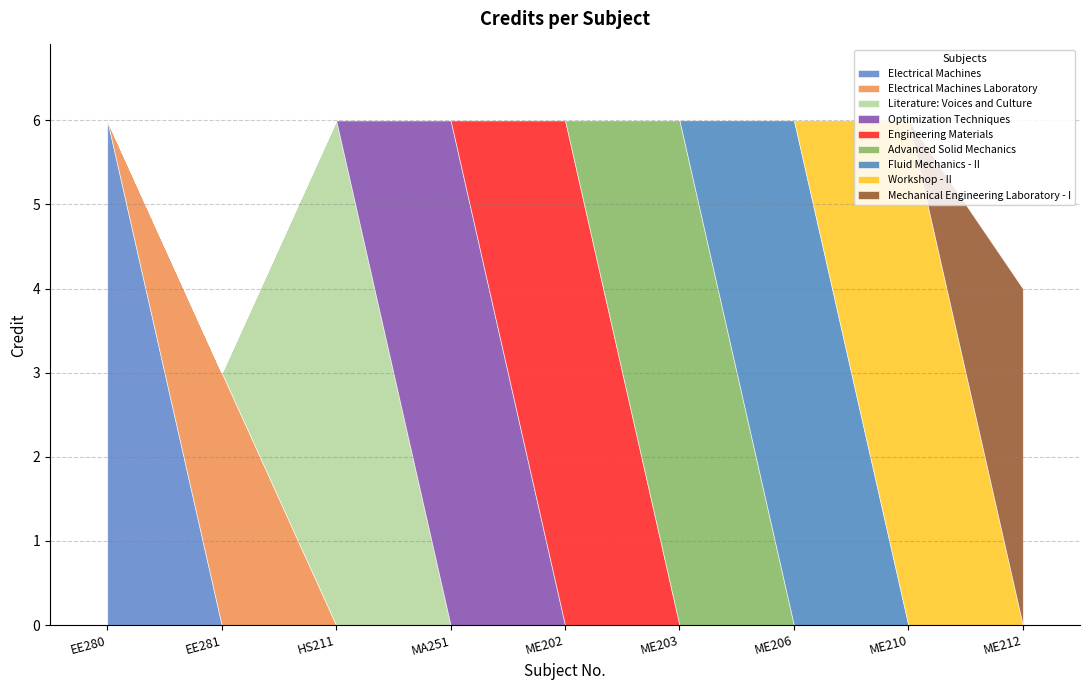

Reading left to right, list all the values displayed in this chart.

EE280=6	EE281=3	HS211=6	MA251=6	ME202=6	ME203=6	ME206=6	ME210=6	ME212=4